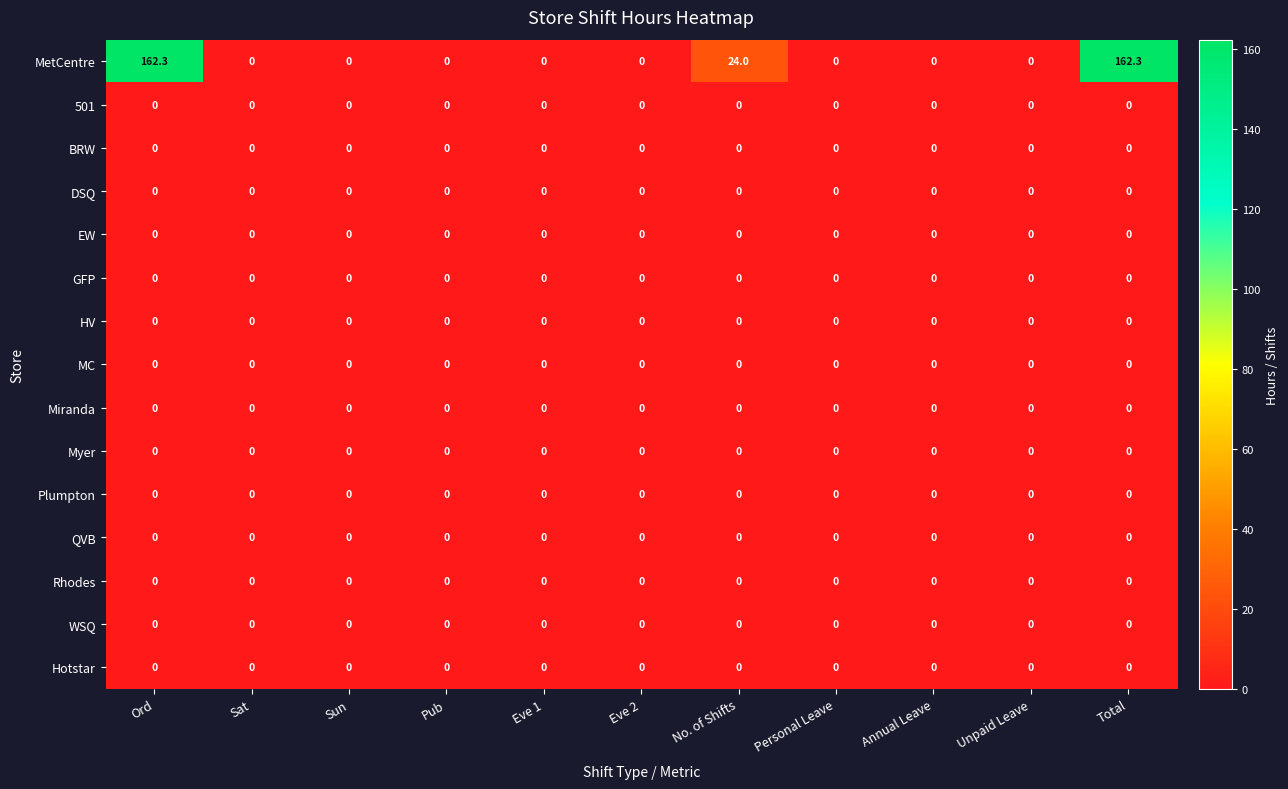

Where is MetCentre nearest to the value 81?

No. of Shifts